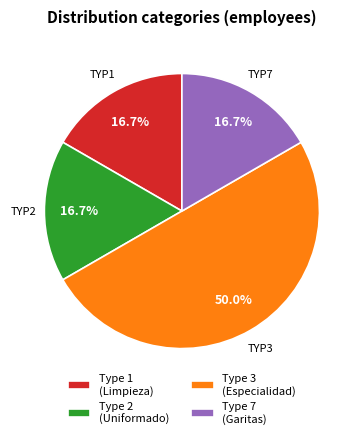

Count the number of slices in the pie.

4